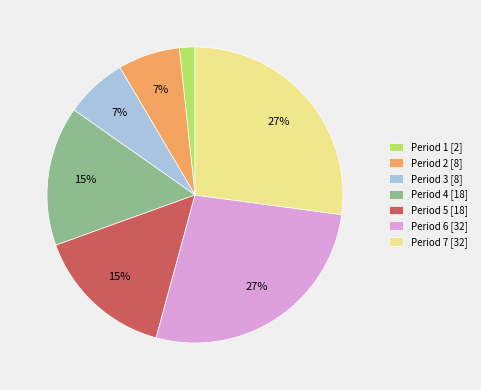

To the nearest percent, what is the average slice percentage?

14%